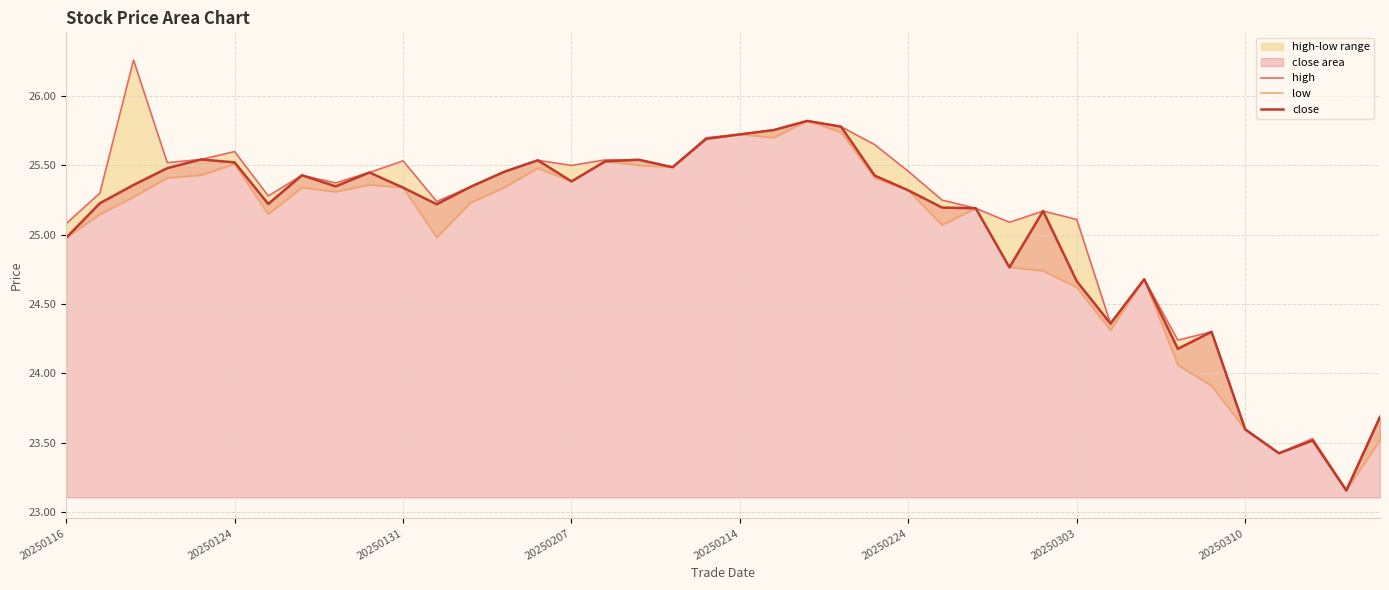

True or false: close has a value of 42.9 at 20250224.

False